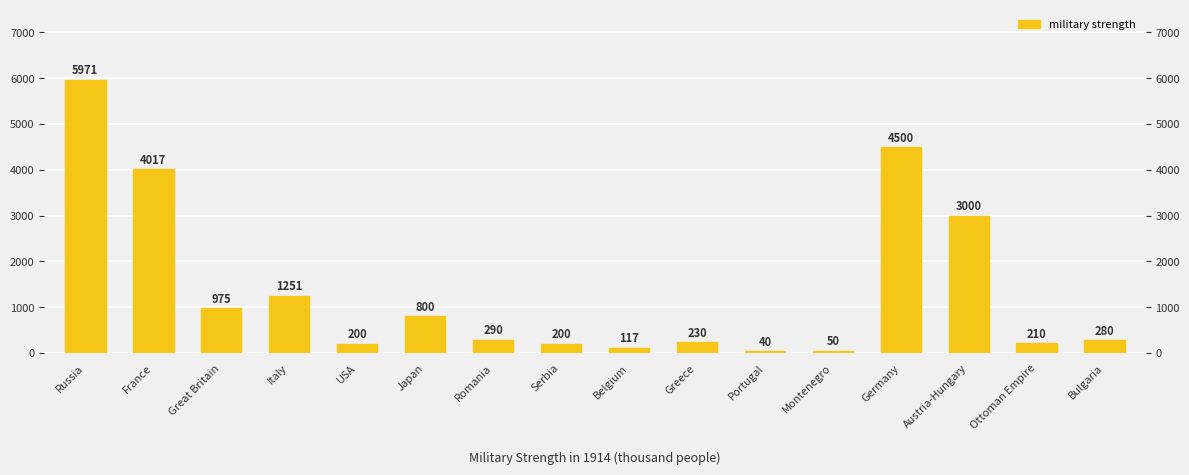

Which has a higher value, Serbia or France?

France